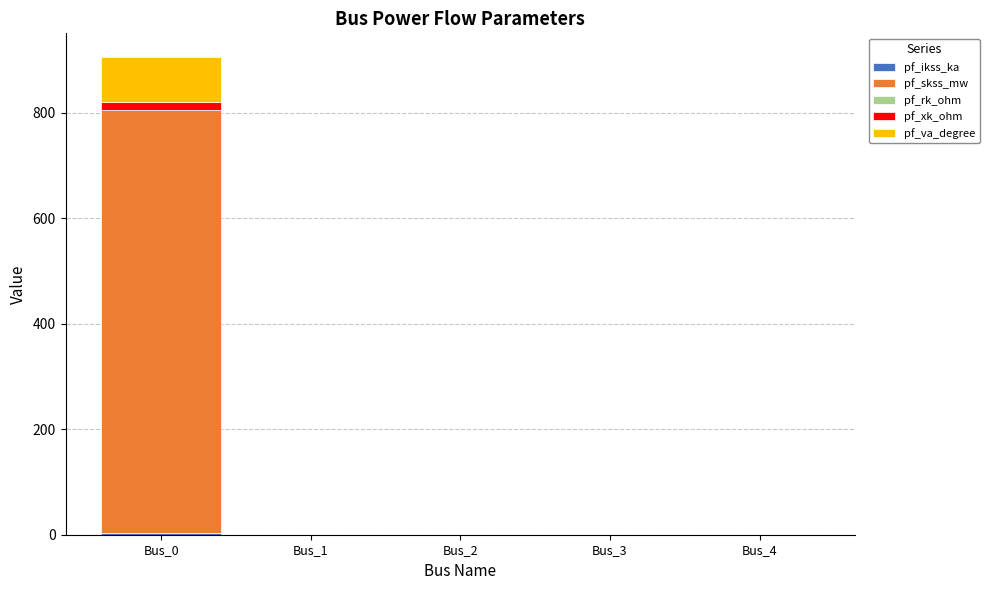

At which category is the sum across all series the highest?

Bus_0